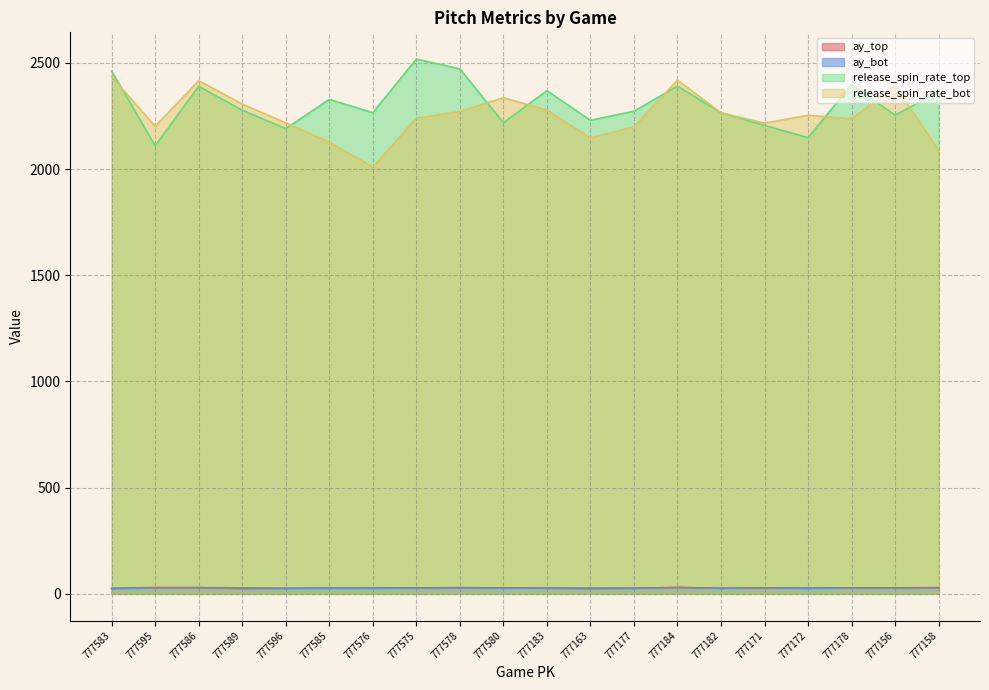

What is the label of the 4th point from the right?

777172